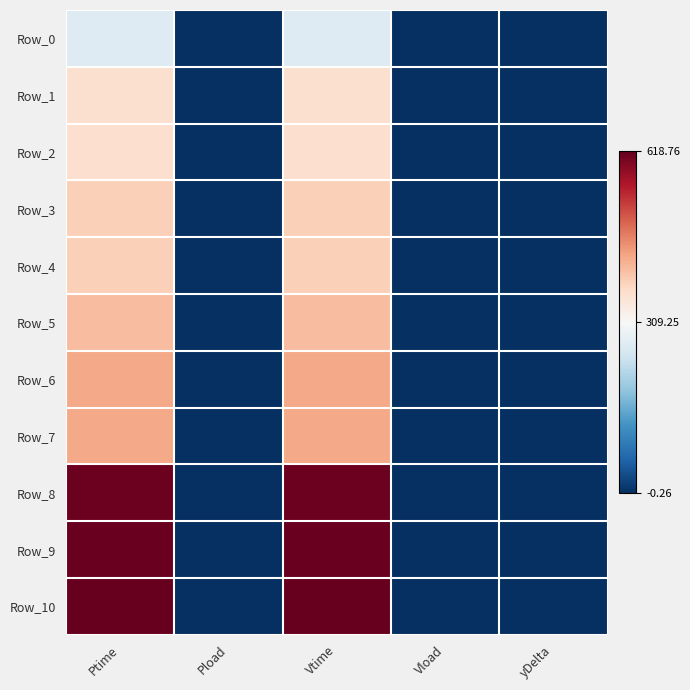

Count the number of categories in the chart.

5